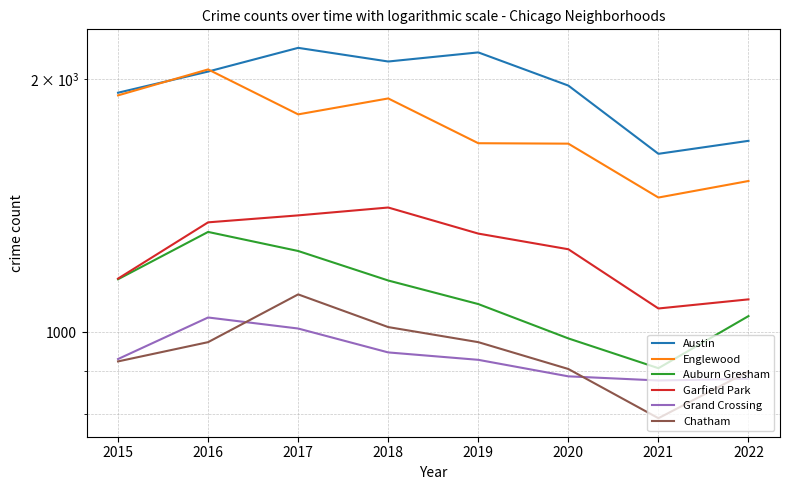

At how many categories does at least one series exceed 944?

8